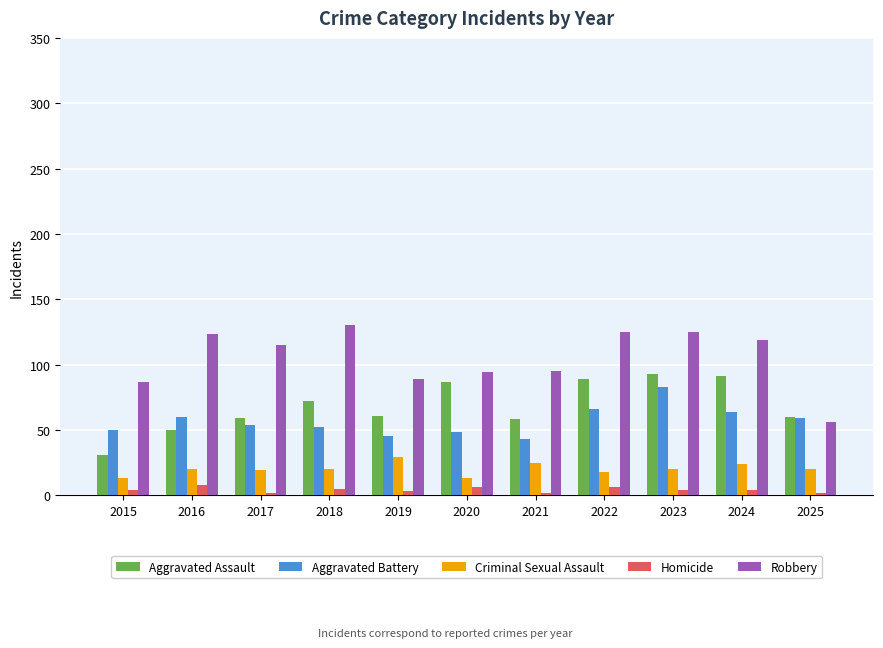

What is the total value across all series at 2025?

197